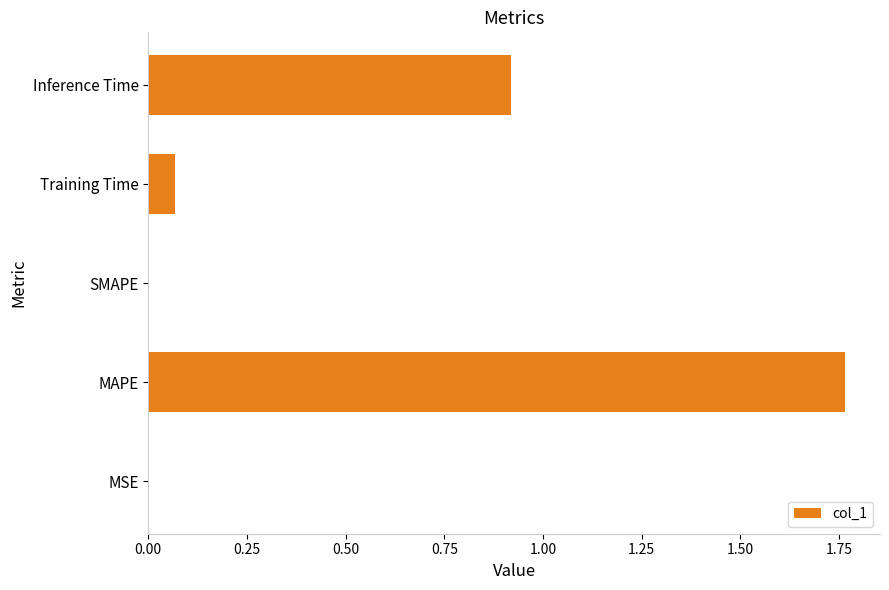

What is the sum of all values?

2.8